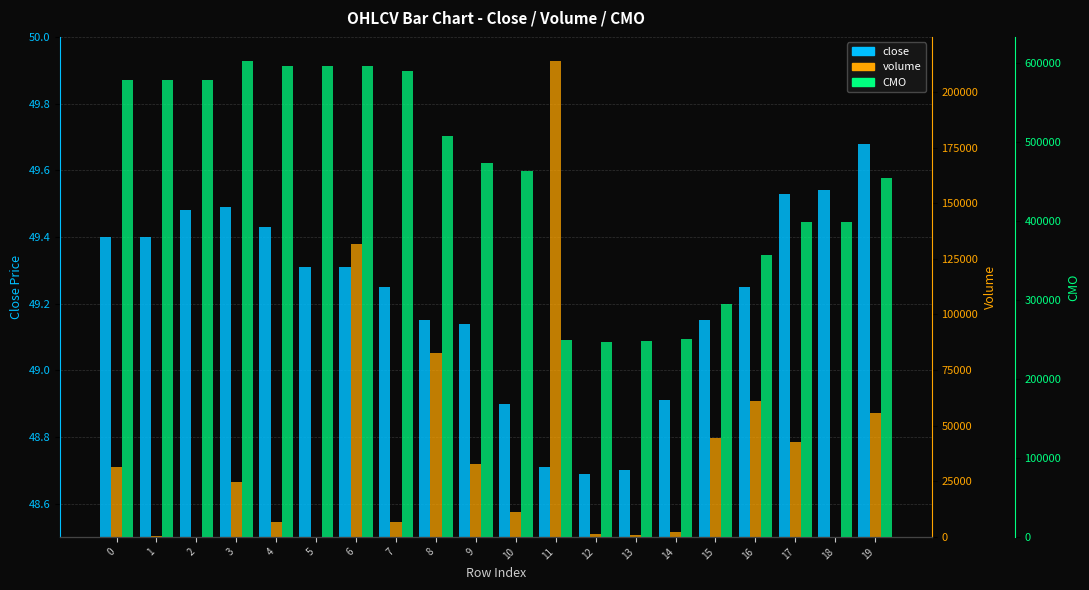

What is the value of the volume bar at the 18th from the left?

42686.8